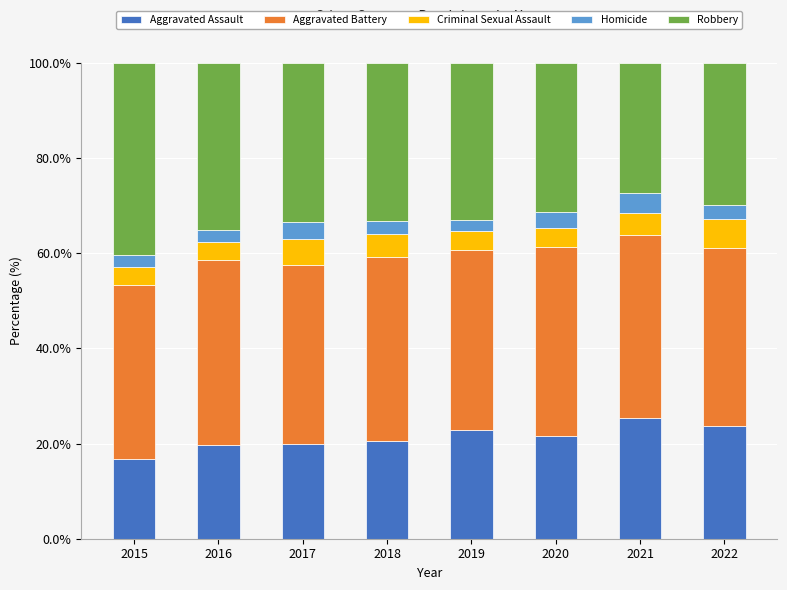

What is the total value across all series at 2021?

100.0